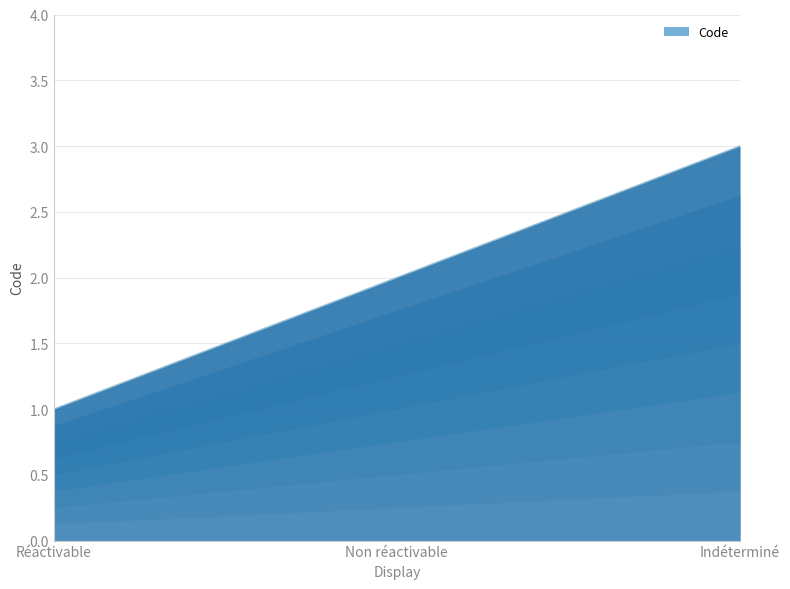

What is the difference between the maximum and minimum values?

2